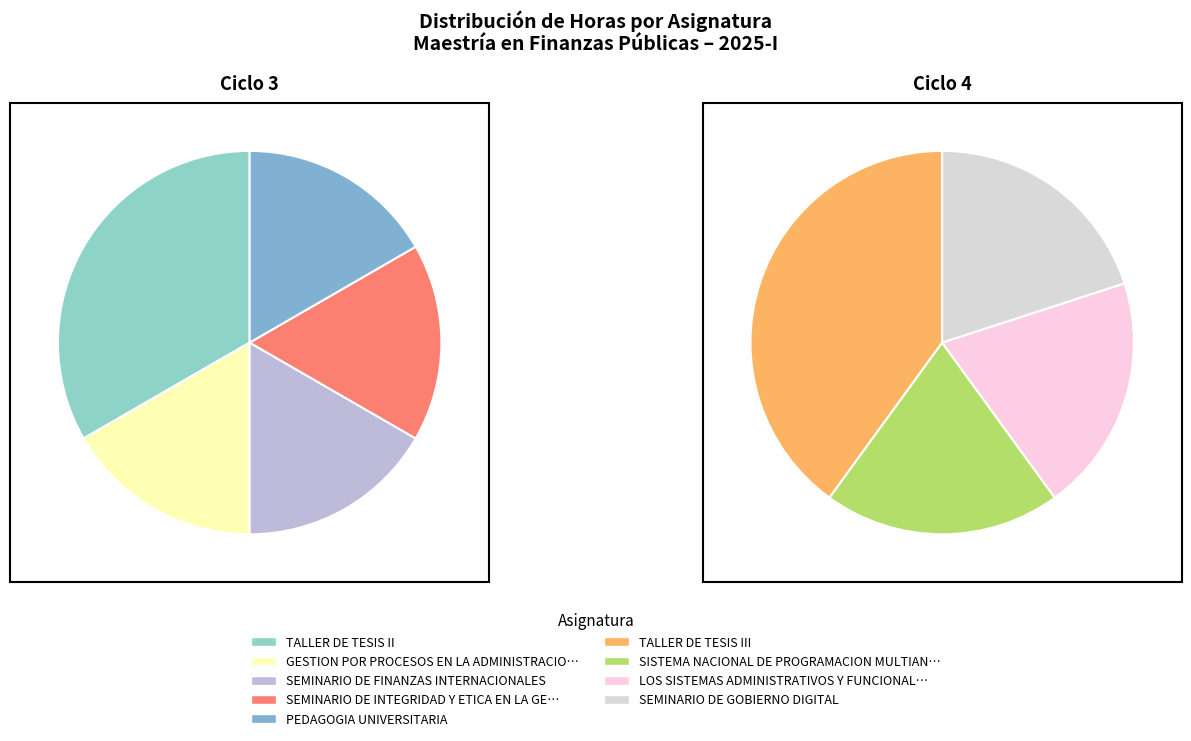

True or false: SEMINARIO DE GOBIERNO DIGITAL accounts for 9% of the total.

True